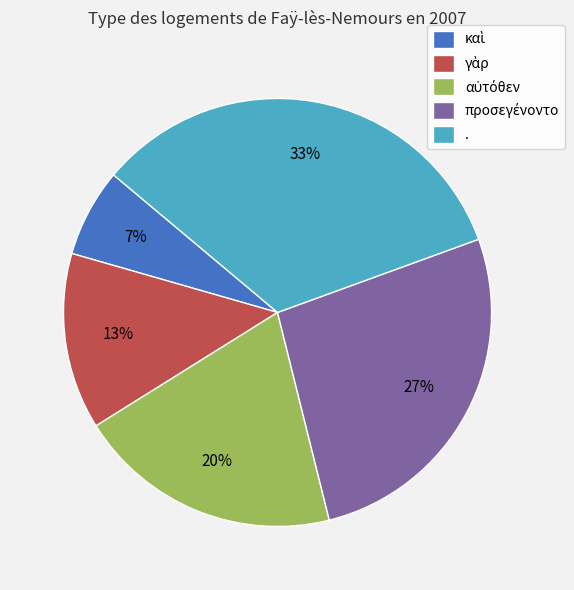

How many segments does this pie chart have?

5